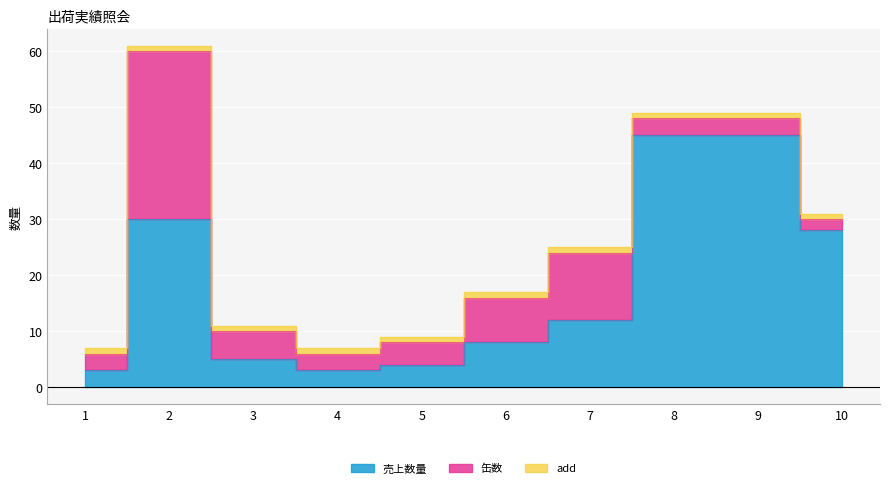

List the series in order of their overall mean, lowest first.

add, 缶数, 売上数量